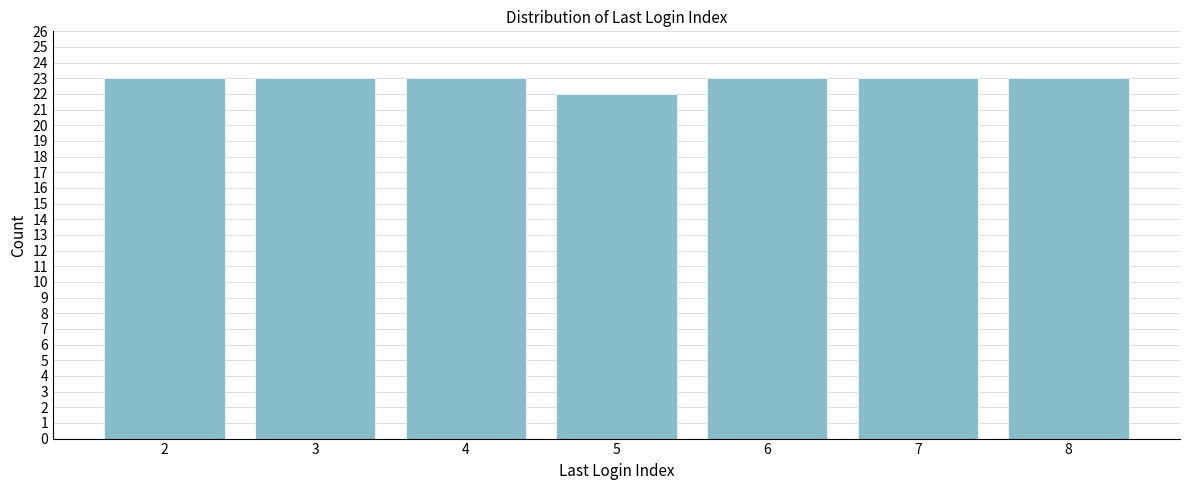

Reading left to right, list all the values displayed in this chart.

23	23	23	22	23	23	23